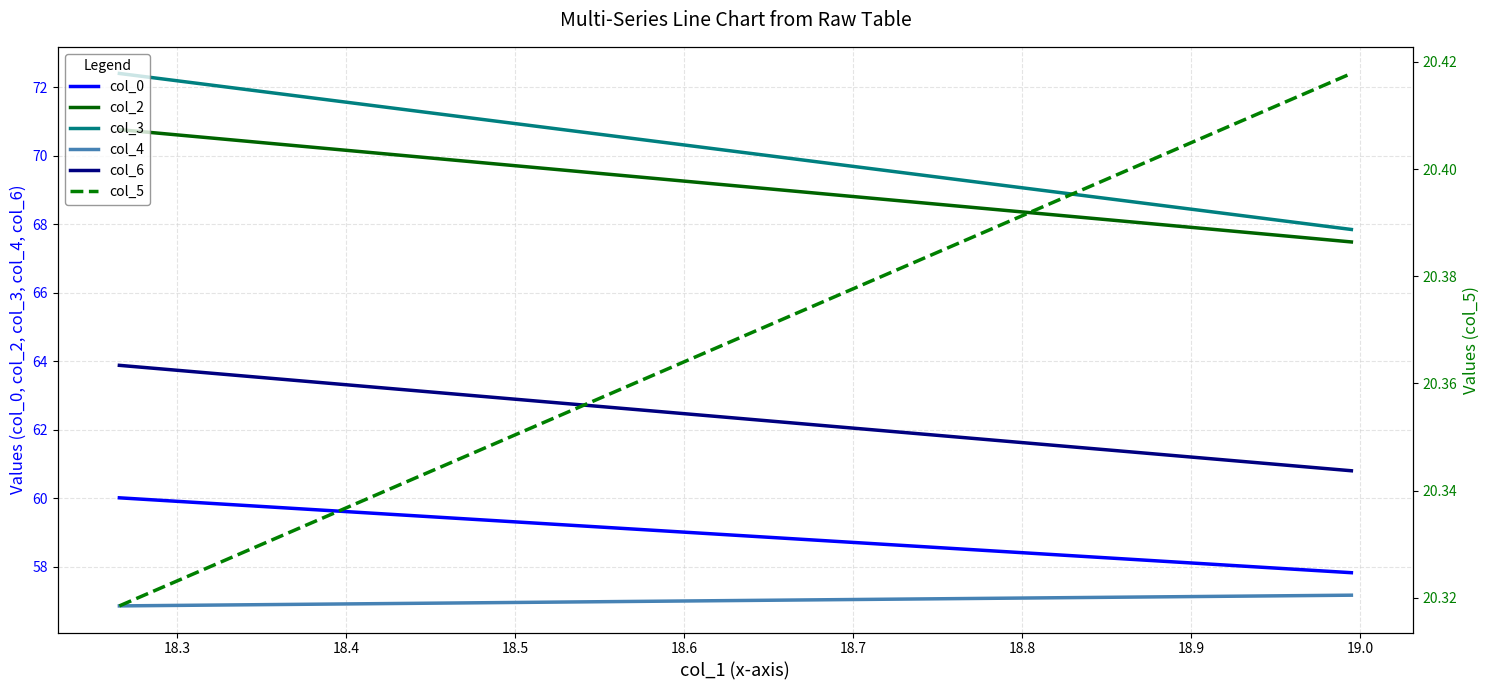

Which series has the widest spread of values?

col_3